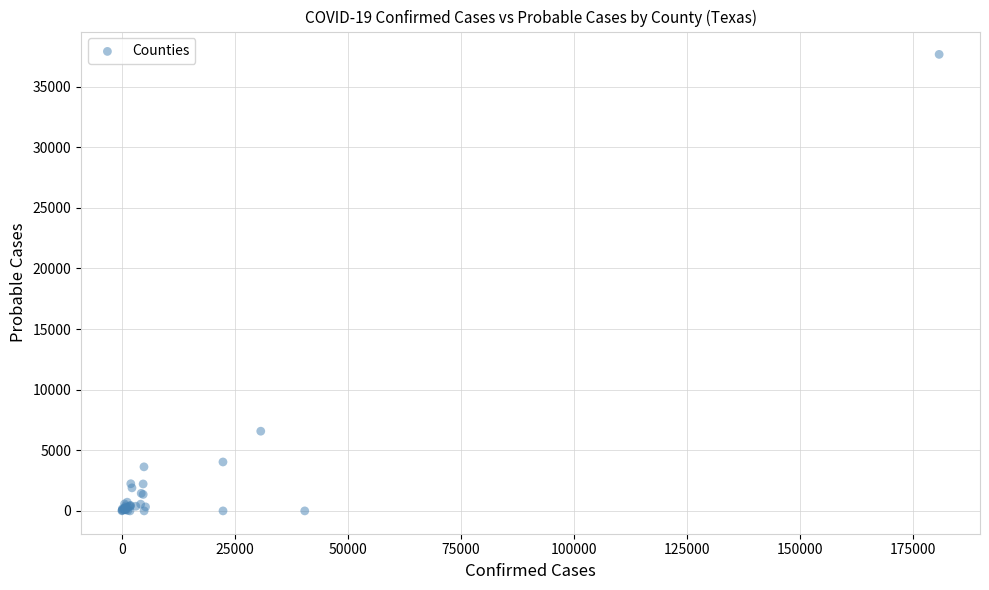

What Y value in the scatter plot is closest to 18831?

6575